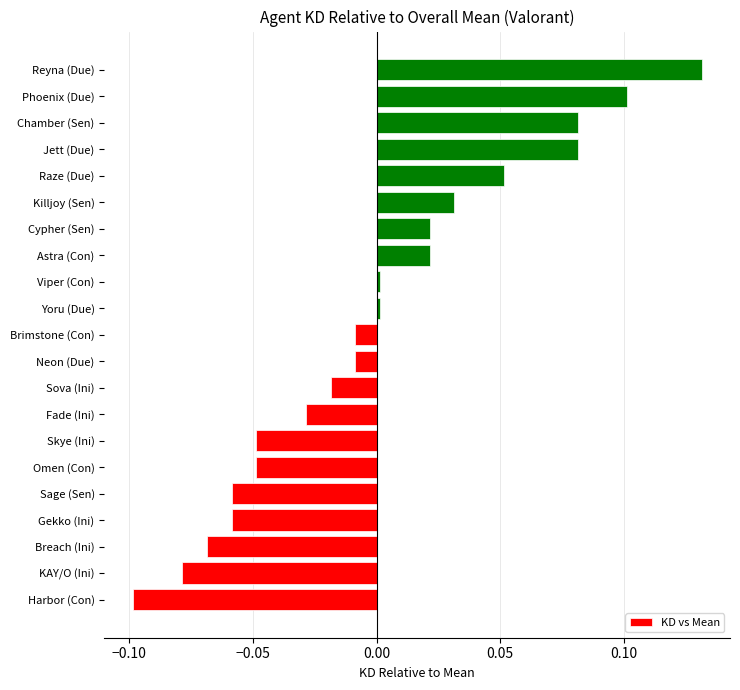

The value at Yoru (Due) is 0.0. True or false?

True